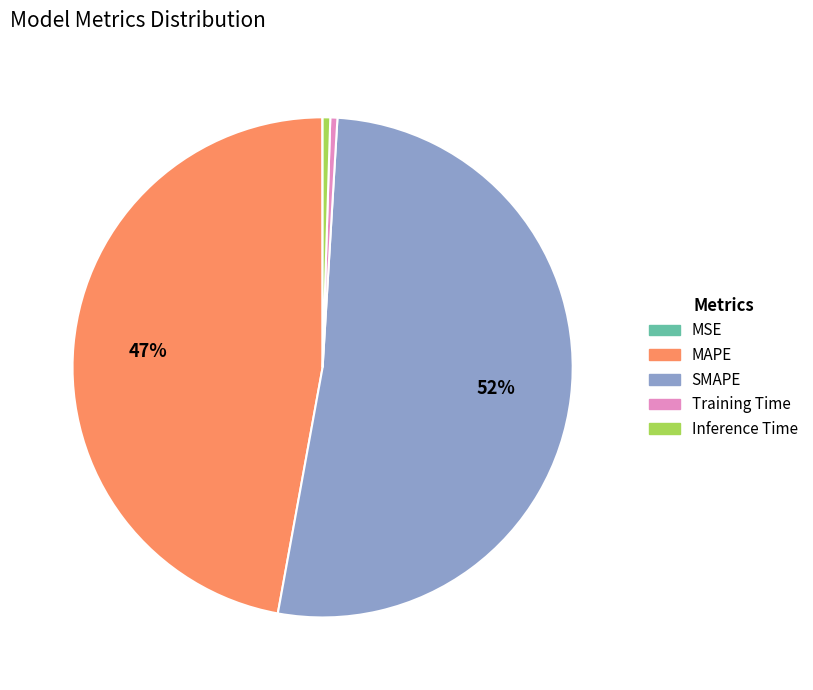

To the nearest percent, what is the average slice percentage?

20%